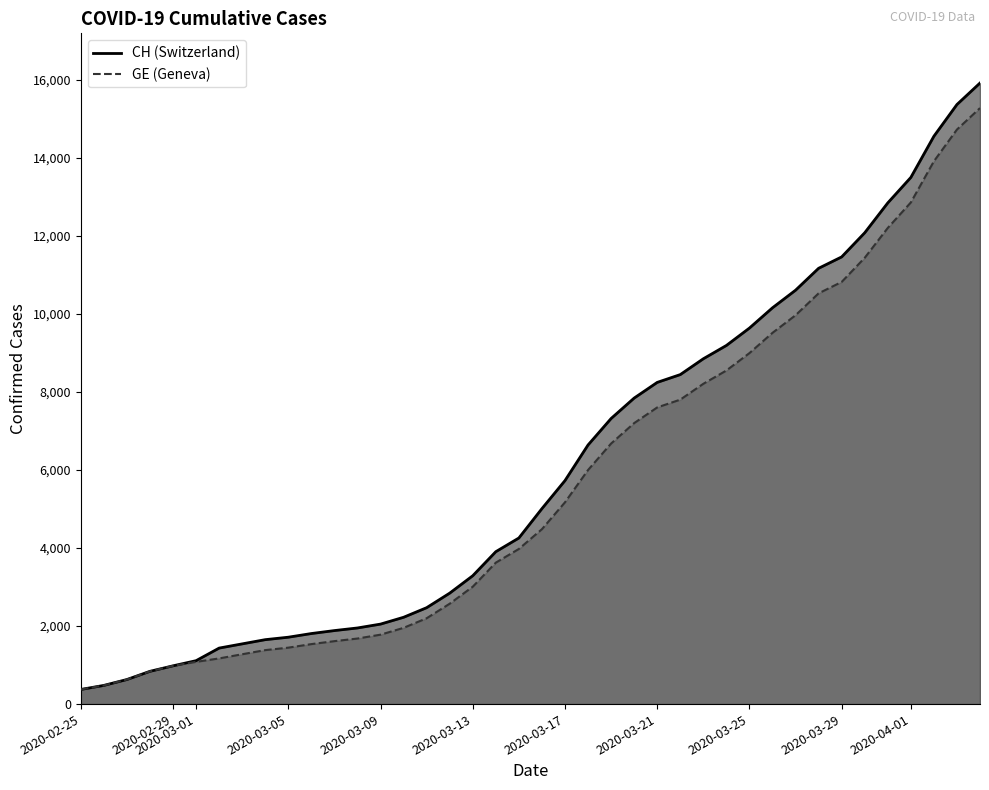

What is the maximum value for GE?

15284